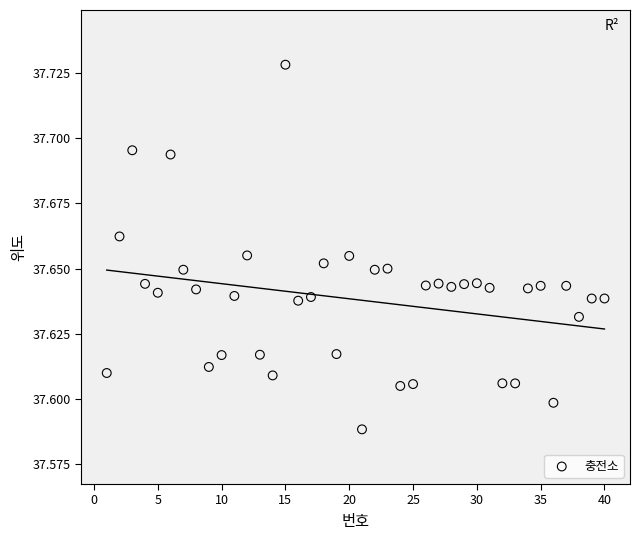

What is the range of X values (max minus min)?

39.0